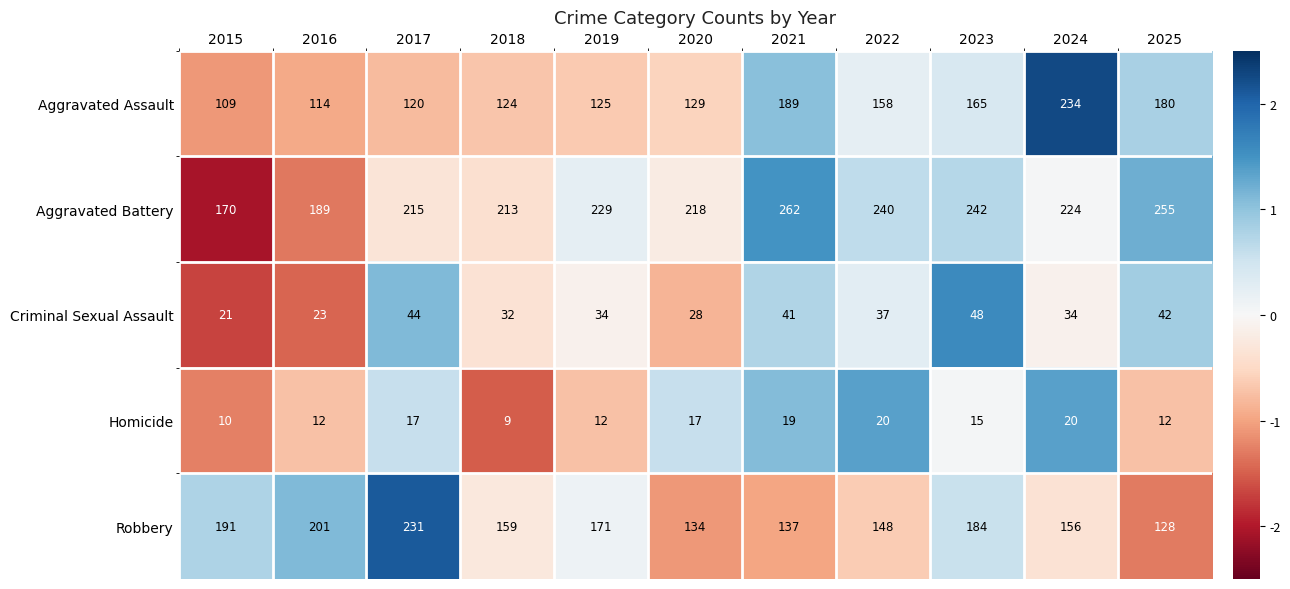

Which category has the highest value across all series?

2021